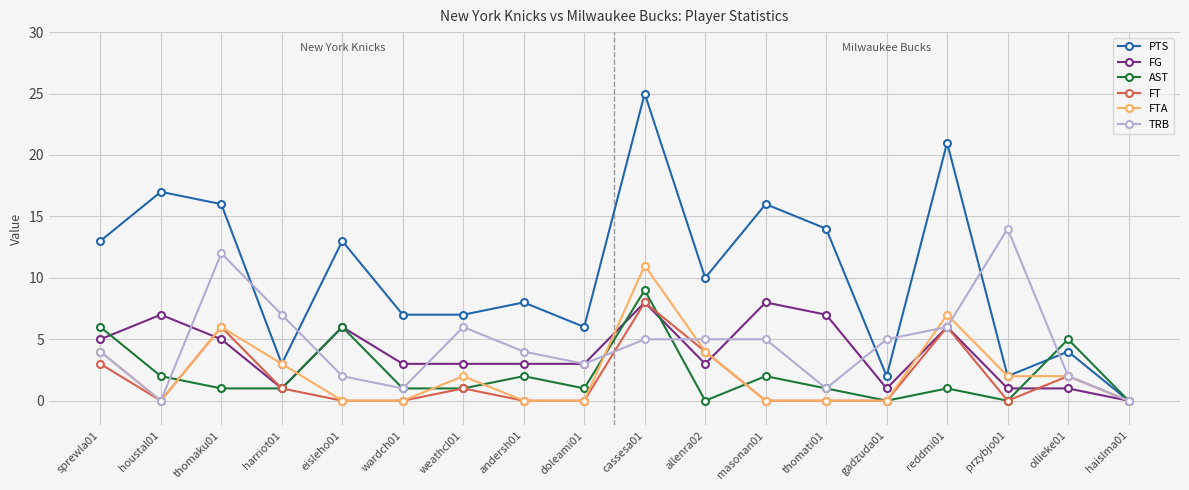

Count the FT values in the range 0 to 3.

14